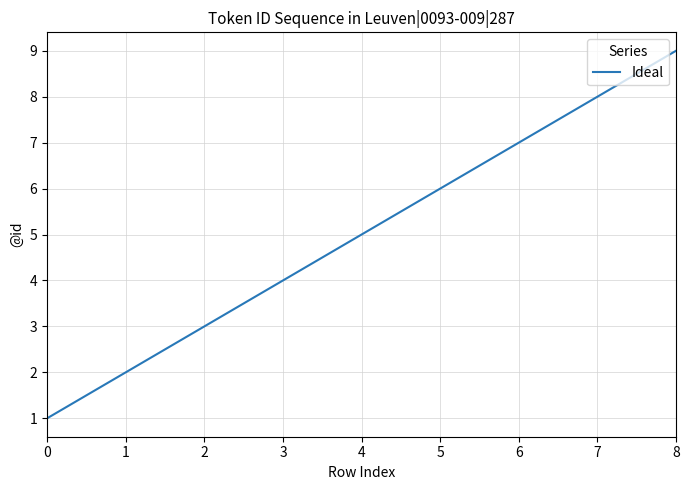

Does the chart display data point markers on the line(s)?

No